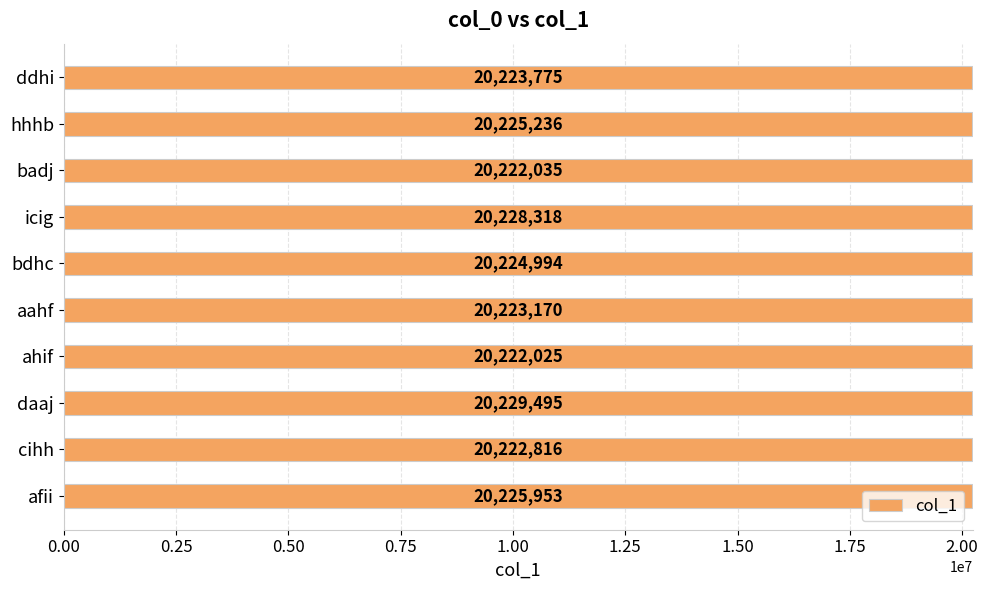

True or false: the data shows 20229495 at daaj.

True